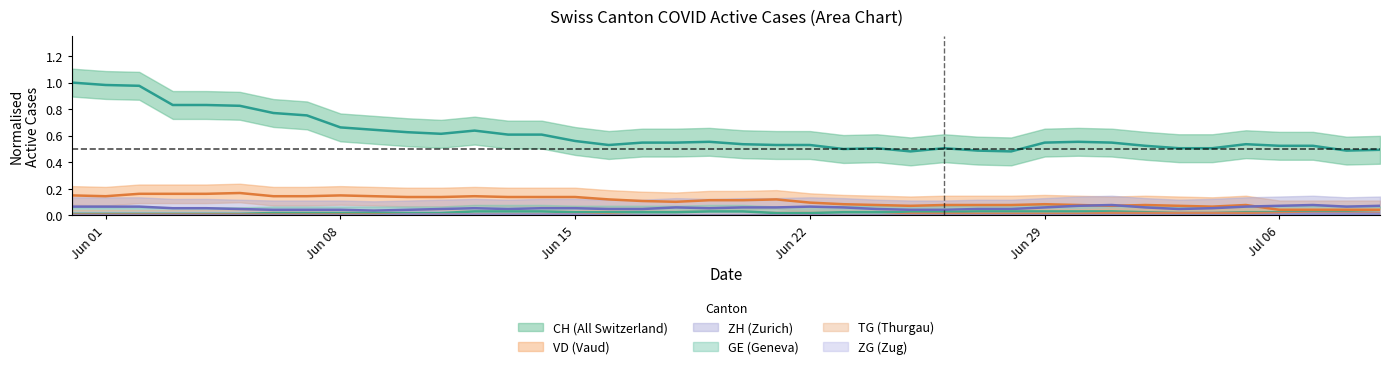

Is it true that ZH equals 0.0 at 2020-07-07?

False